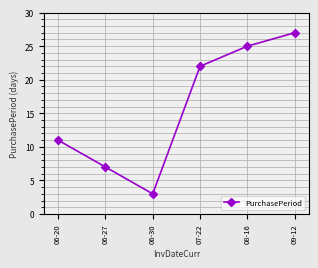

What is the label of the 3rd point from the left?

06-30